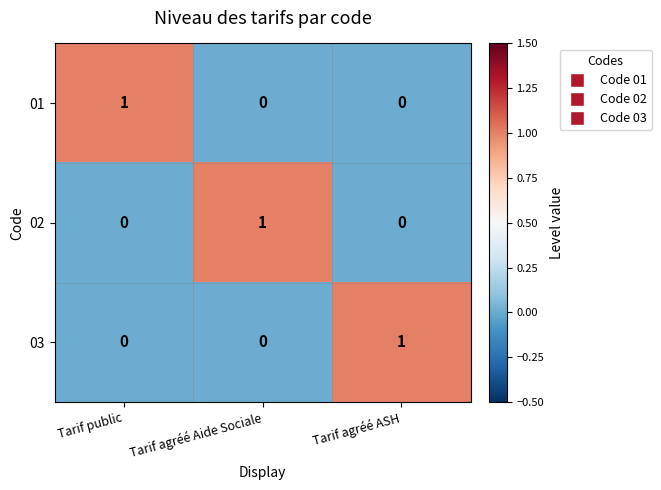

How many positive values does the 02 series have?

1